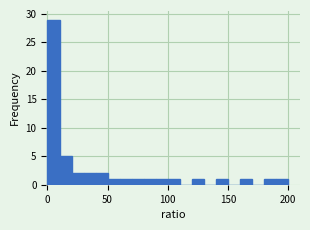

Read against the x-axis, roughly where is the centre of the tallest bar?

5